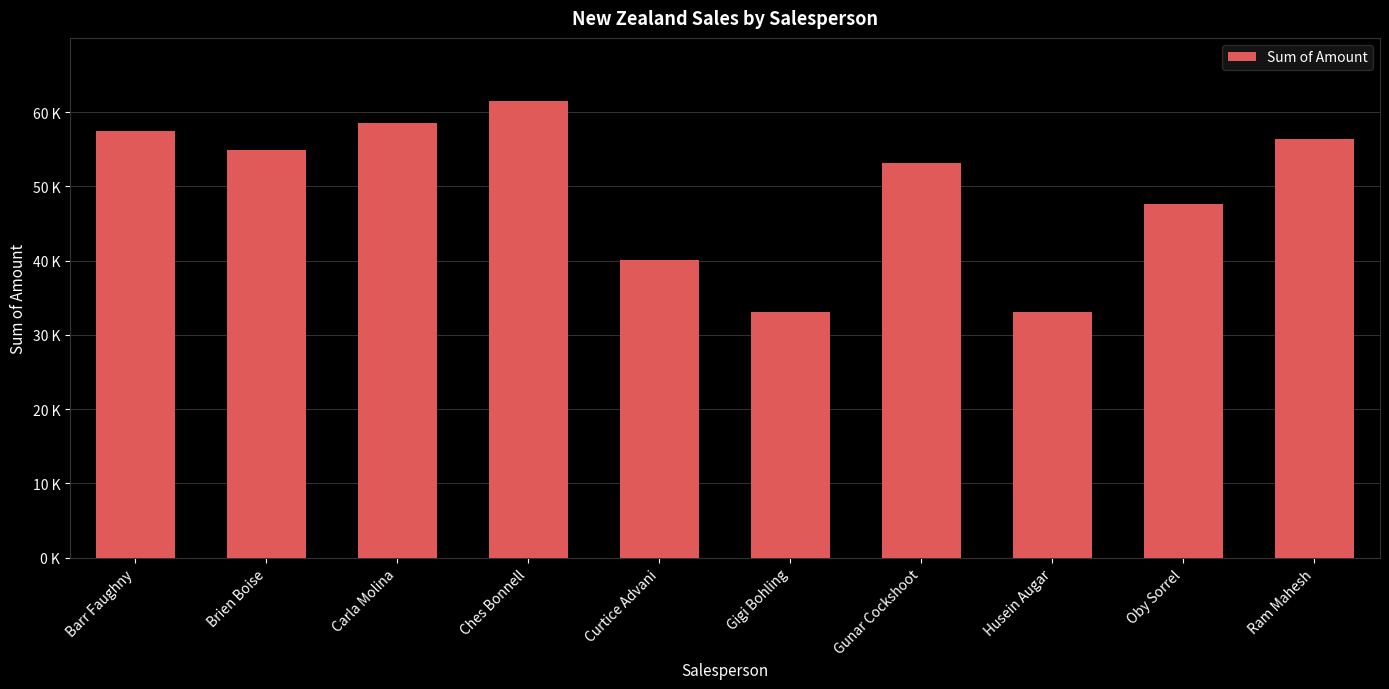

What is the minimum value shown in the chart?

33089